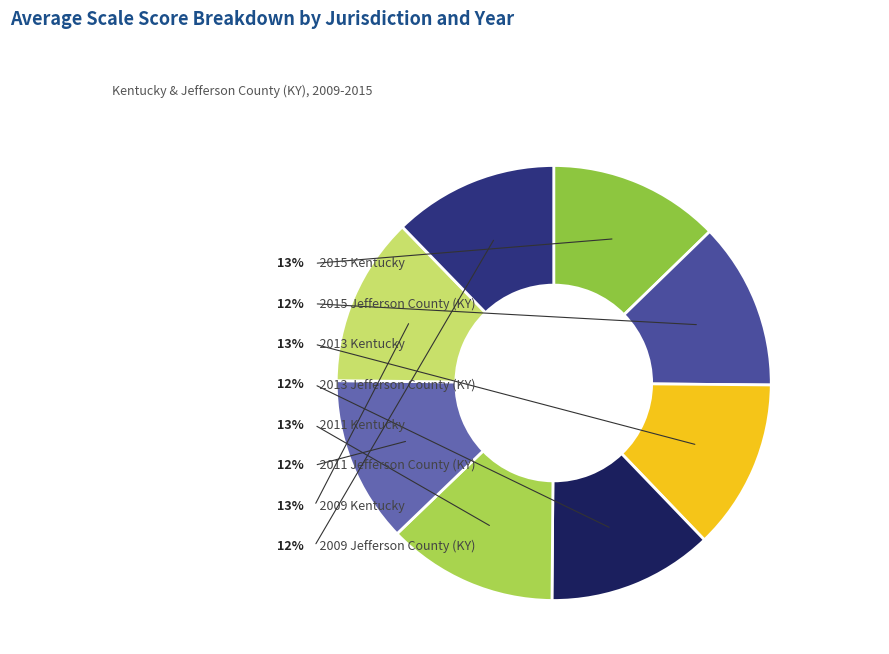

To the nearest percent, what percentage of the pie is 2013 Kentucky?

13%